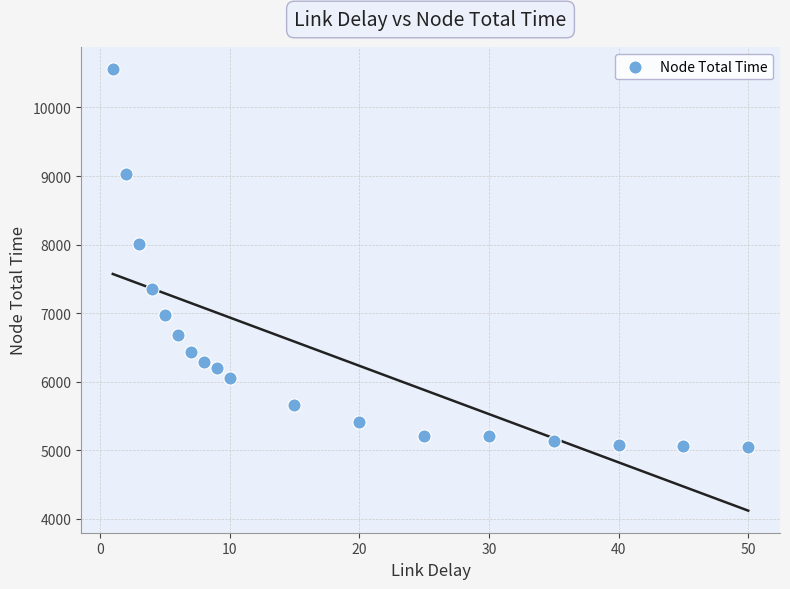

What Y value in the scatter plot is closest to 7802?

8005